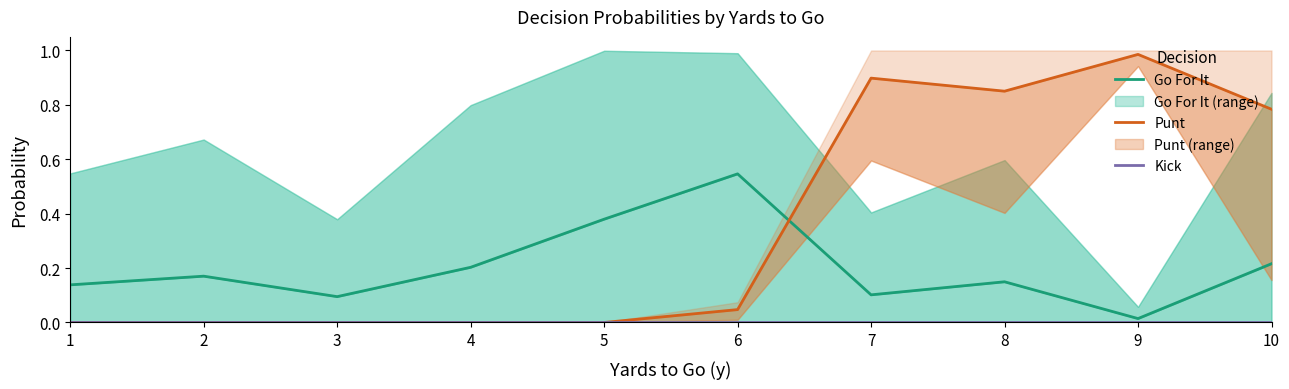

Is it true that Punt equals 0.0 at 6?

True